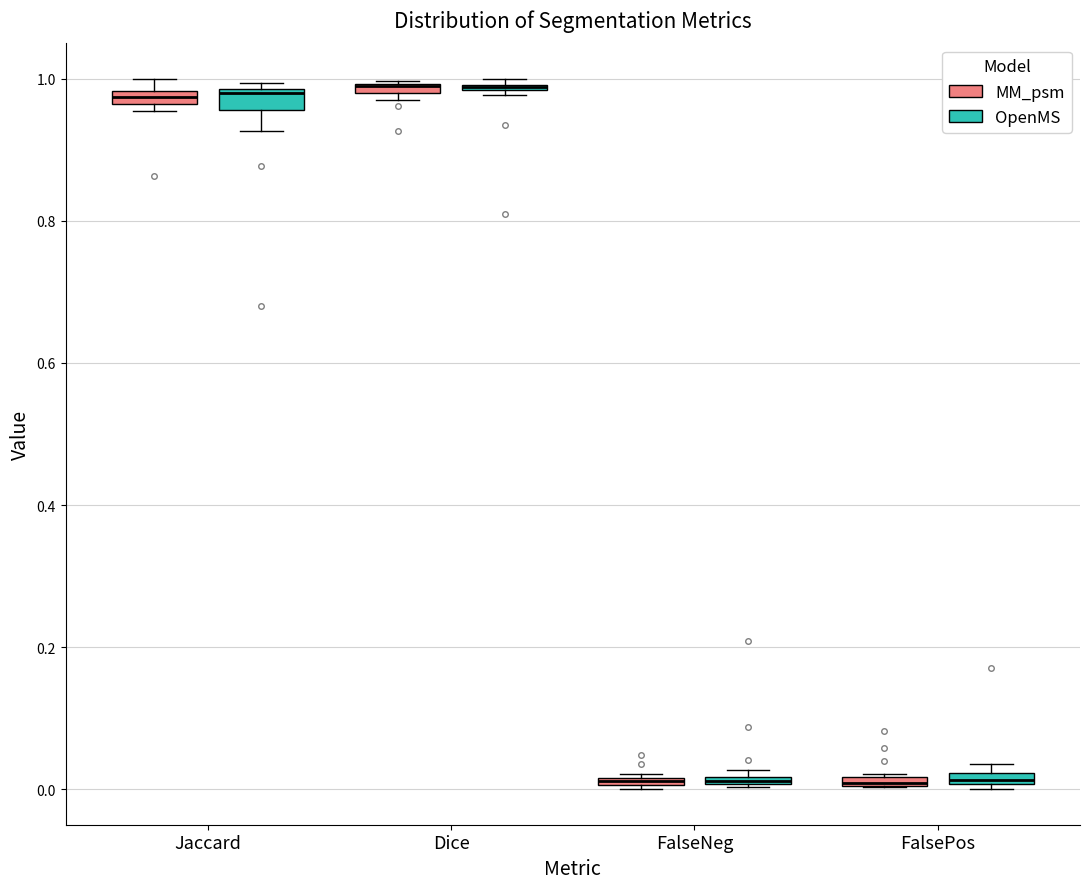

Where is the lower edge of the box for Jaccard (MM_psm) on the y-axis? The values are not printed on the chart, so give them approximately, as read against the axis.

0.96